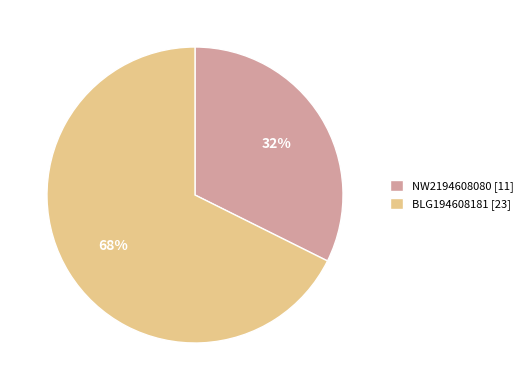

Is BLG194608181 the majority of the pie?

Yes